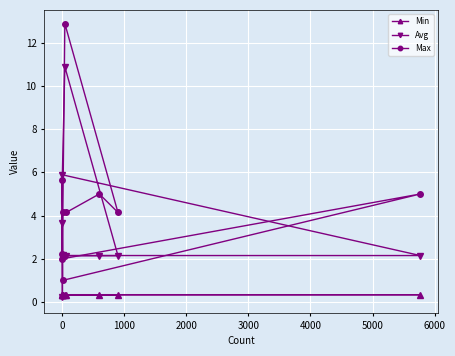

Reading right to left, list all the values displayed in this chart.

Min: 0.3	0.3	0.3	0.3	0.3	0.3	0.3	0.3	0.3	0.3
Avg: 2.2	0.2	3.7	2.2	2.1	5.9	10.9	2.1	2.1	2.1
Max: 4.2	2.2	5.7	1.0	5.0	2.0	12.9	4.1	5.0	4.1